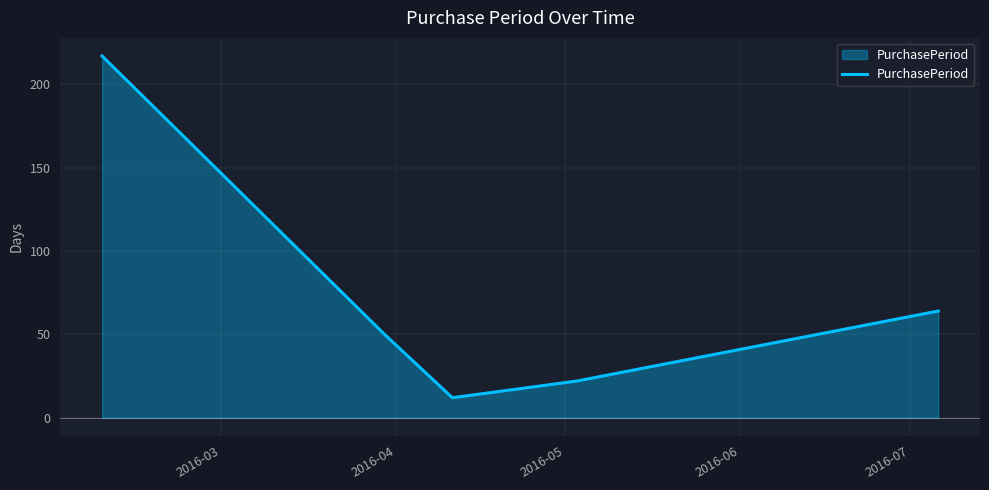

What is the difference between the maximum and second lowest values?

195